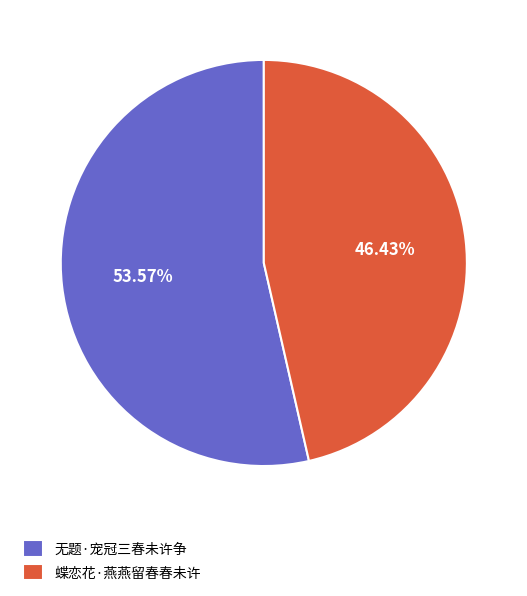

Which category accounts for the majority?

无题·宠冠三春未许争